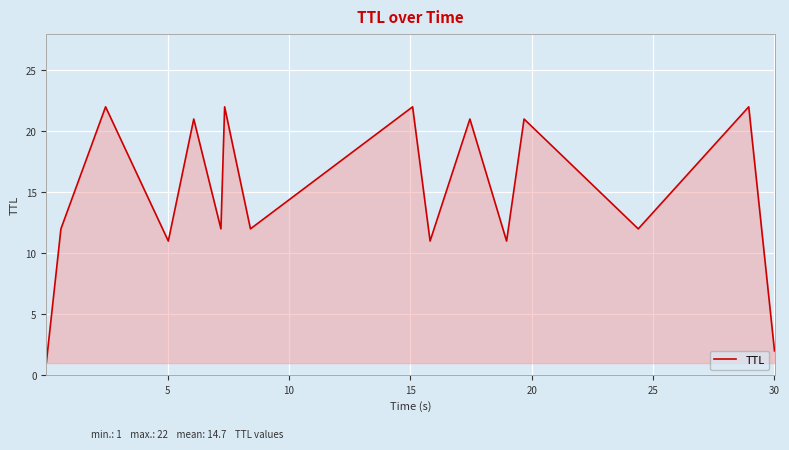

What is the maximum value shown in the chart?

22